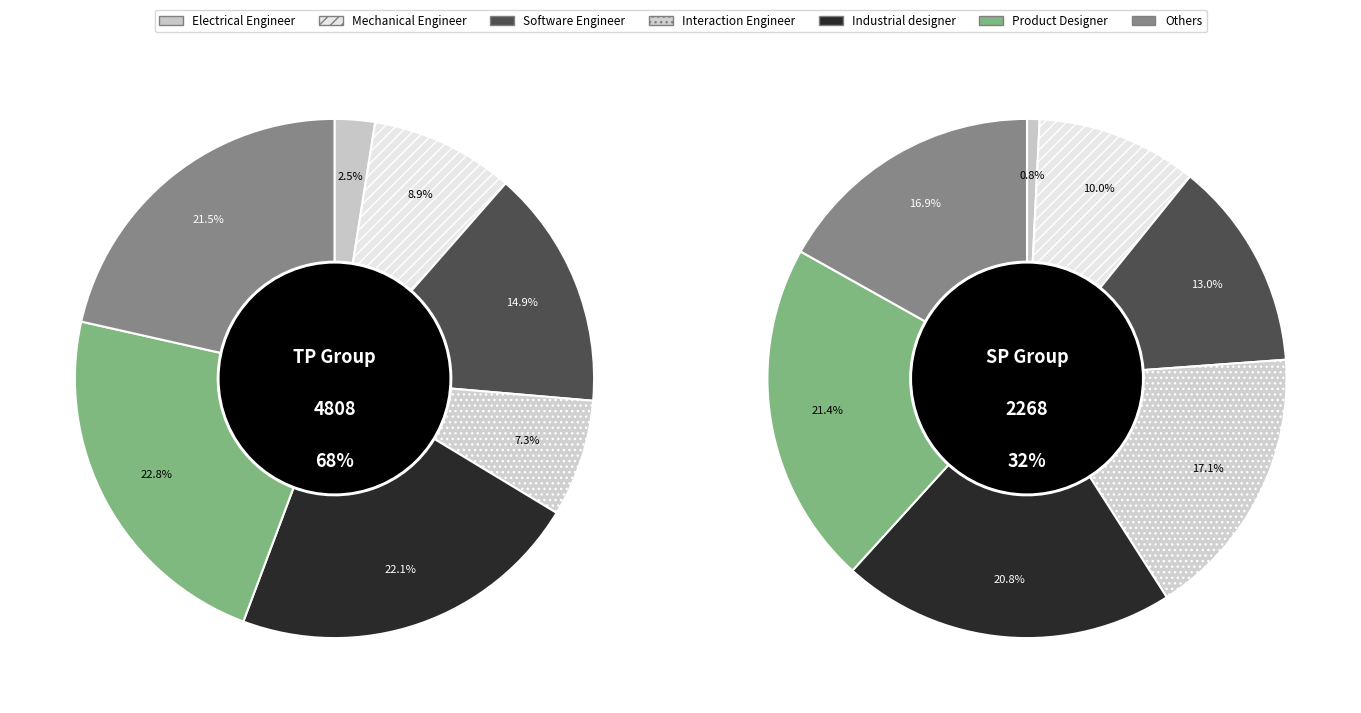

Does any single category account for the majority?

No